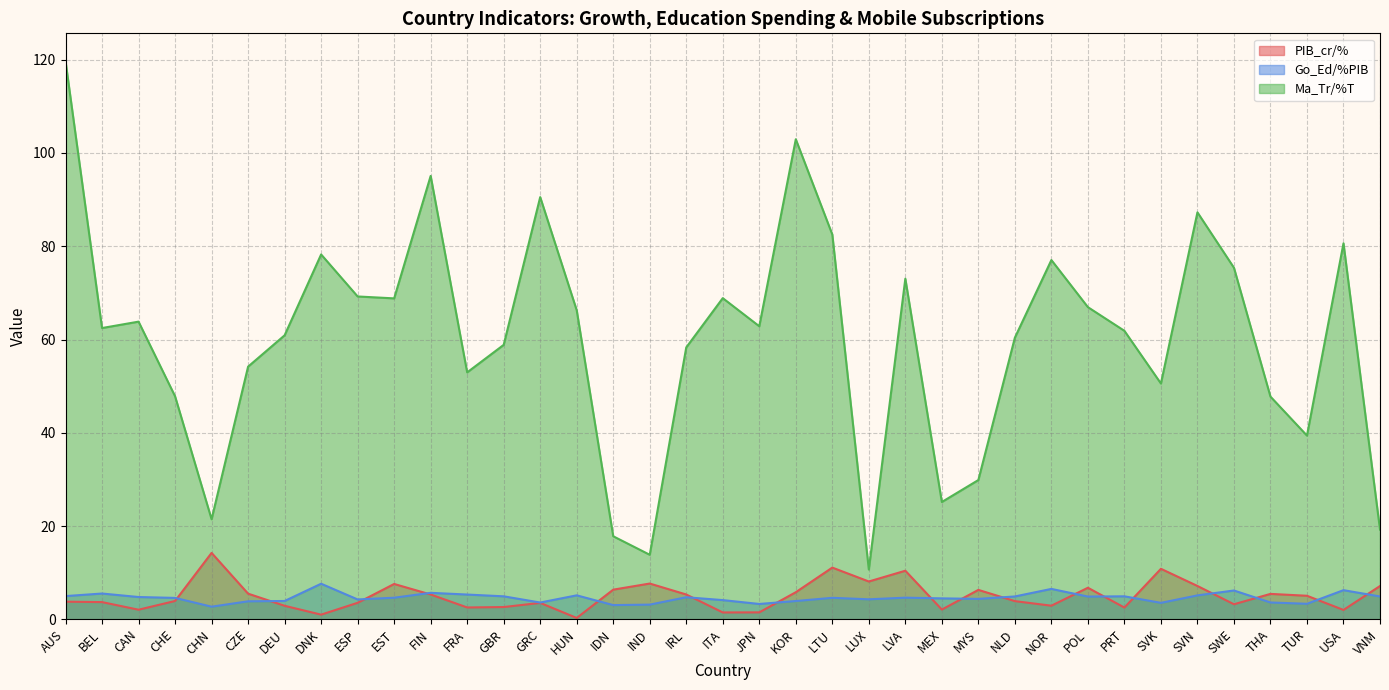

At how many categories does at least one series exceed 108?

1